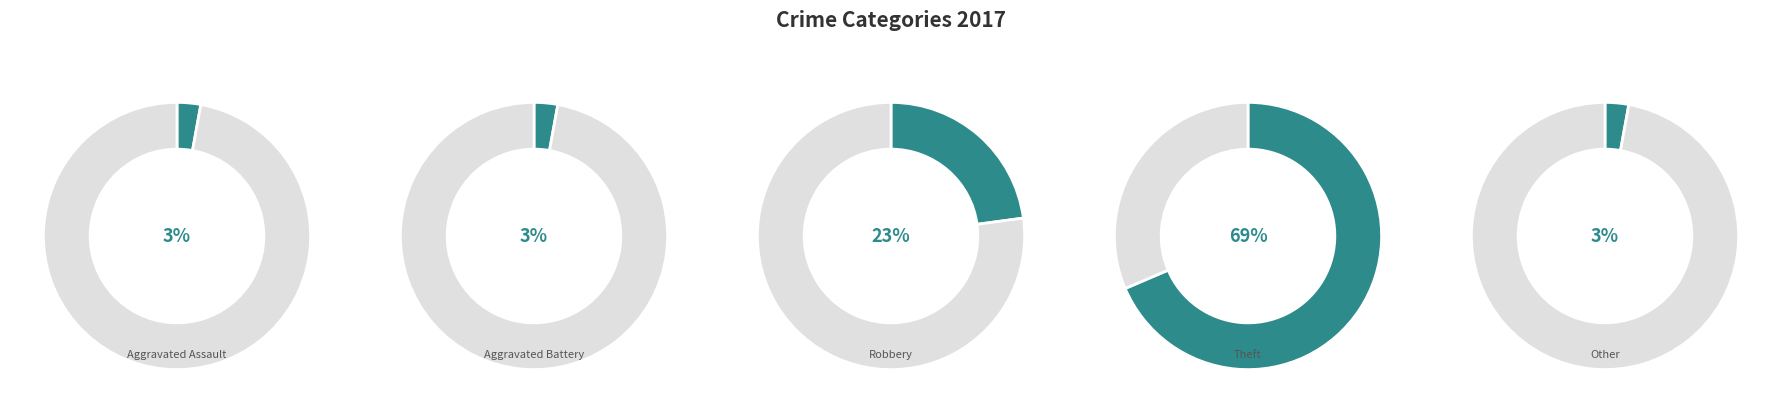

True or false: Aggravated Assault accounts for 1% of the total.

False